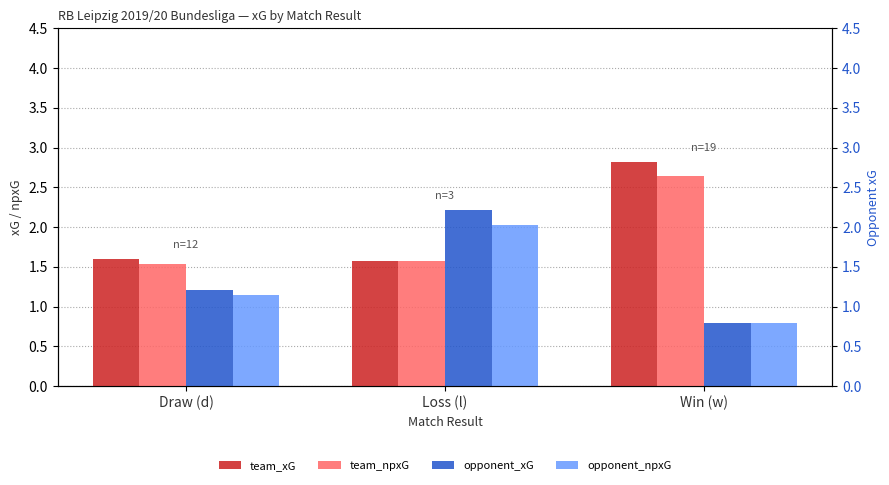

List the labels in order of team_npxG value, largest first.

Win (w), Loss (l), Draw (d)